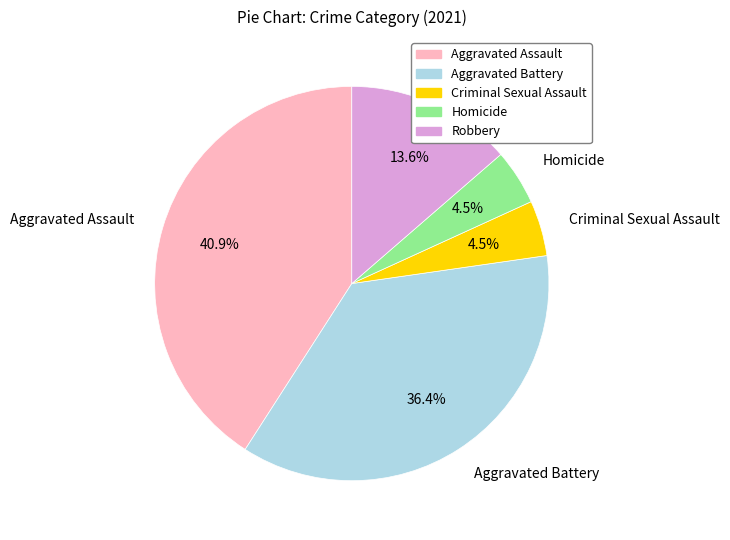

Count the number of slices in the pie.

5